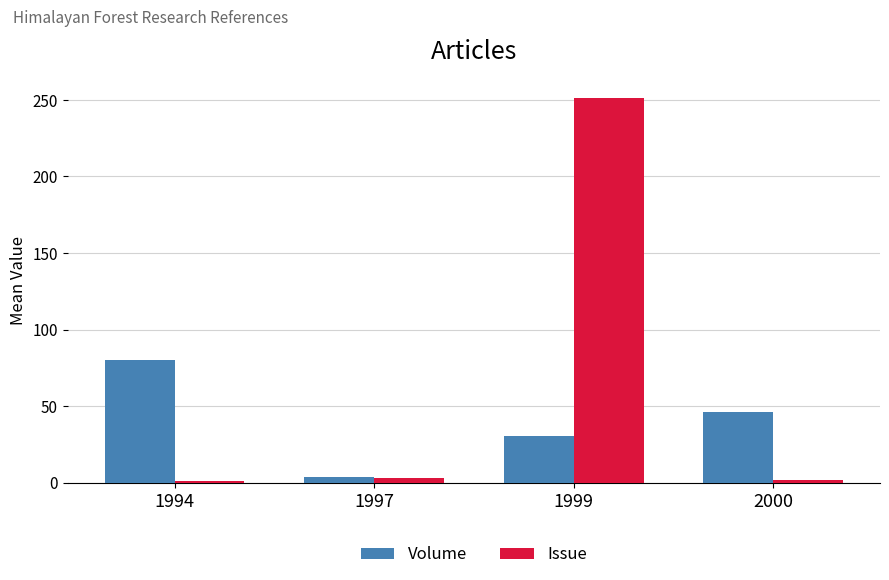

What is the difference between the Issue values at 1994 and 1997?

1.5